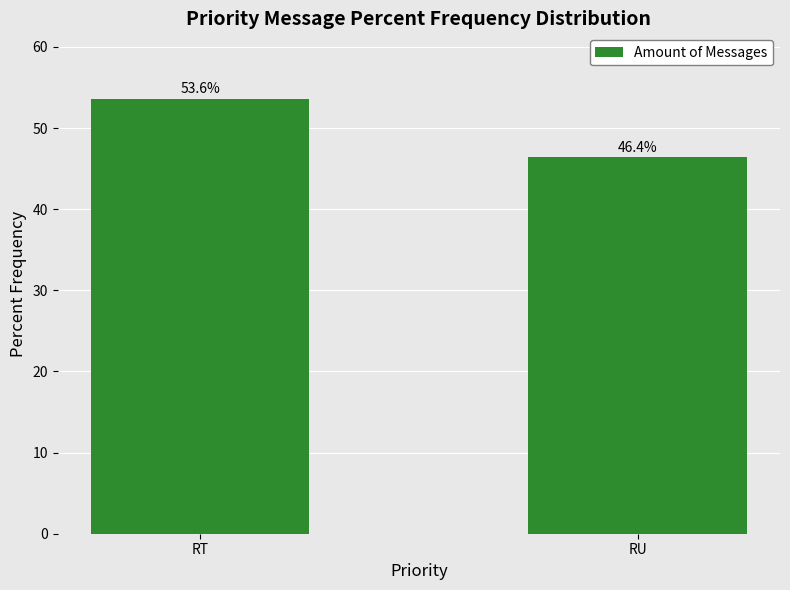

What is the difference between the values at RT and RU?

7.3